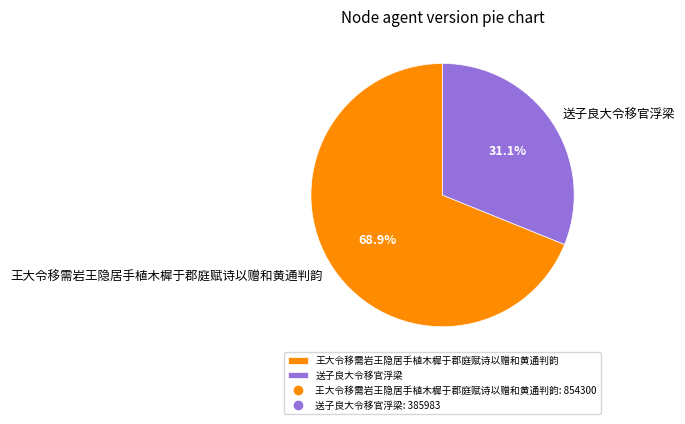

To the nearest percent, what is the difference between the 王大令移需岩王隐居手植木樨于郡庭赋诗以赠和黄通判韵 and 送子良大令移官浮梁 slice percentages?

38%